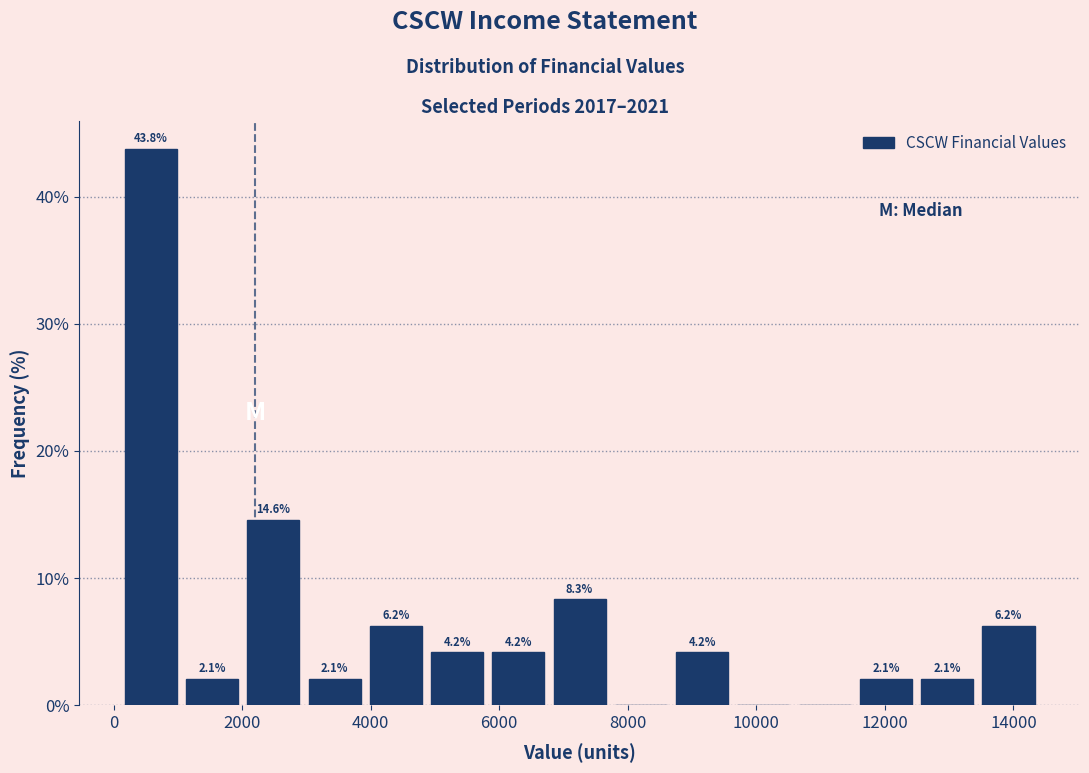

Which range on the x-axis has the tallest bar?

200 to 1000